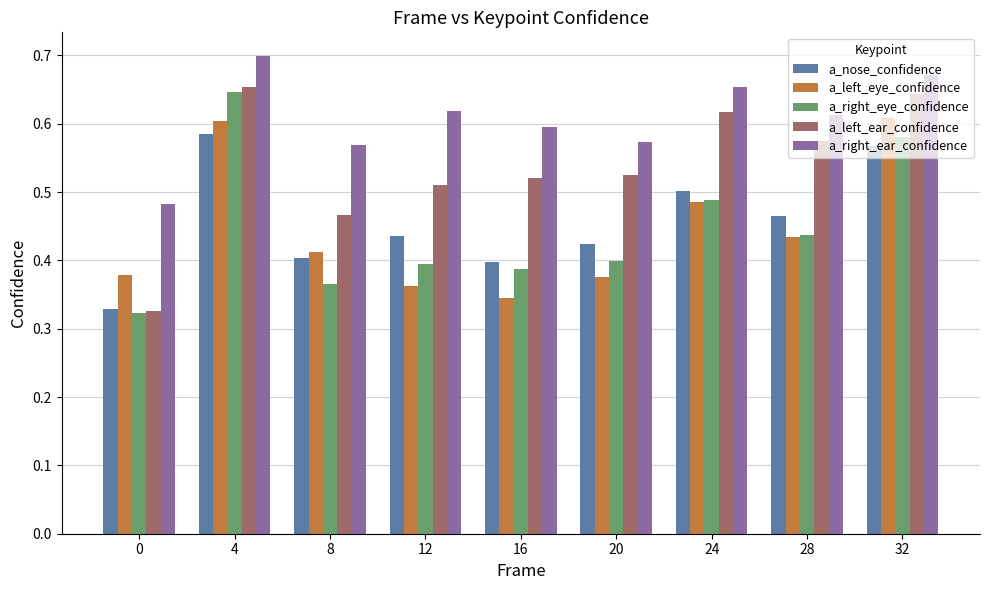

Which series has the largest range (max minus min)?

a_left_ear_confidence